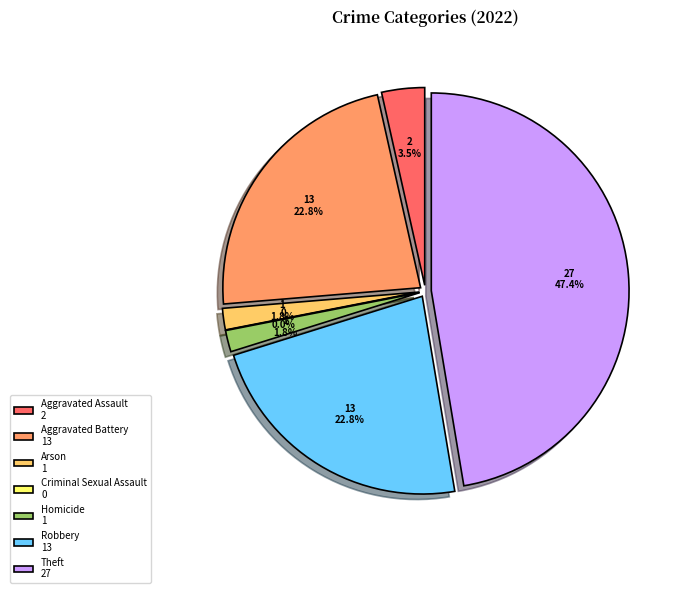

Which category has the biggest portion of the pie?

Theft